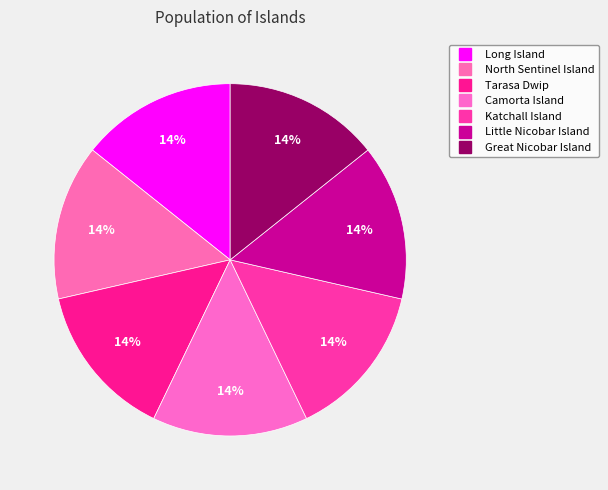

What percentage is the Camorta Island slice, to the nearest percent?

14%